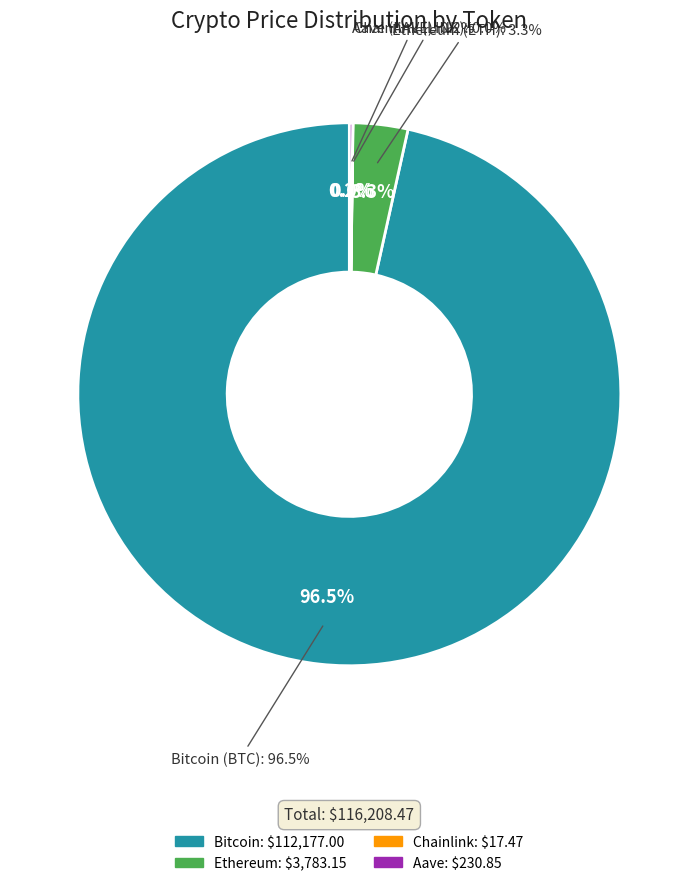

How much of the chart is everything except Aave?

99.8%